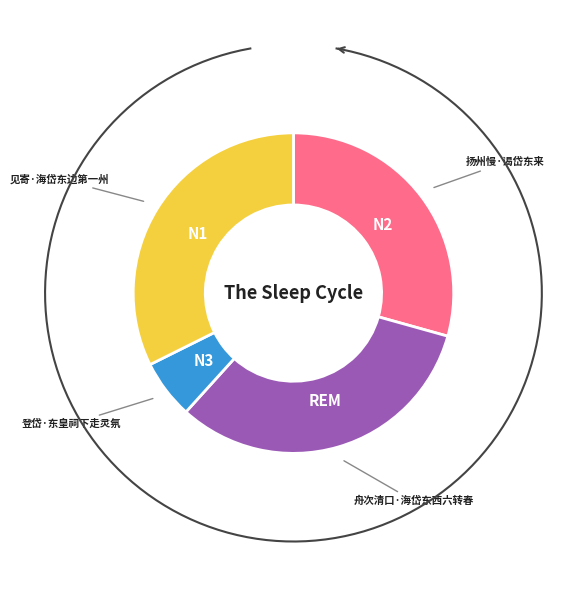

To the nearest percent, what portion does 登岱·东皇祠下走灵氛 represent?

6%